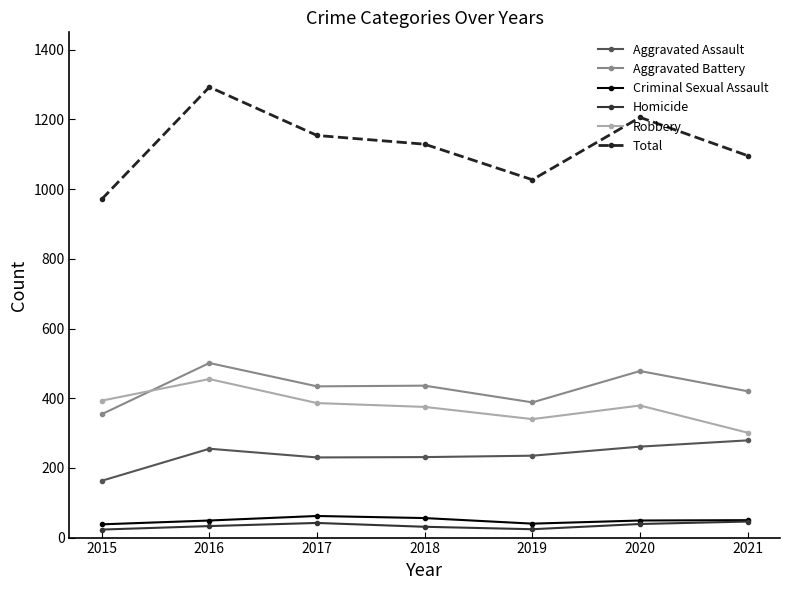

Is this an area chart (filled region under the line)?

No